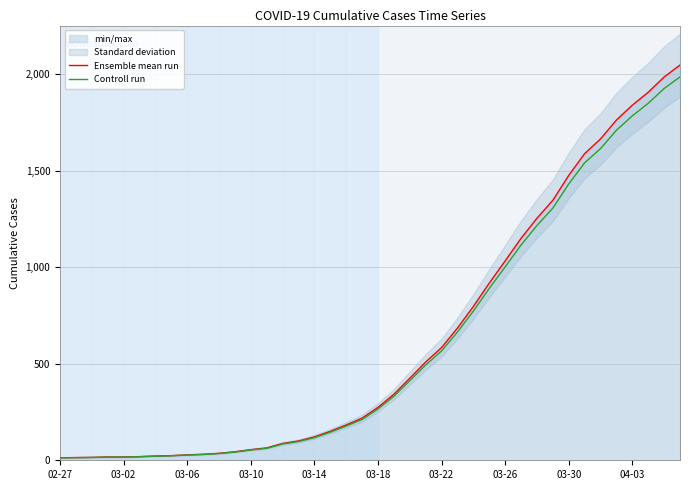

True or false: Controll run and Ensemble mean run cross at least once.

False